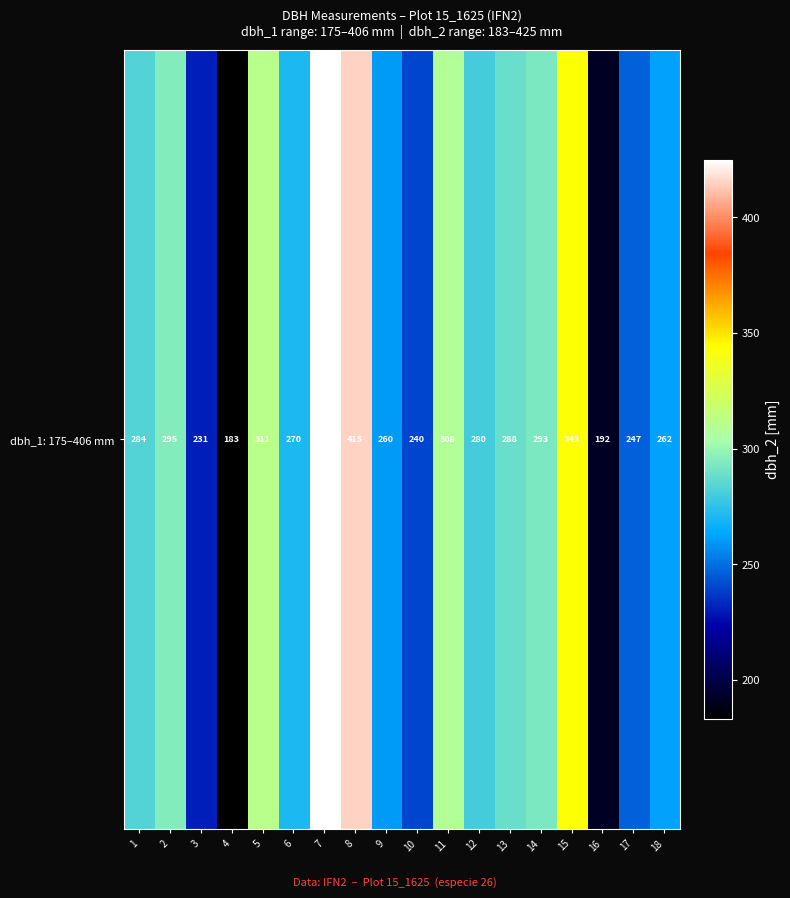

At which label is the value closest to 304?

11